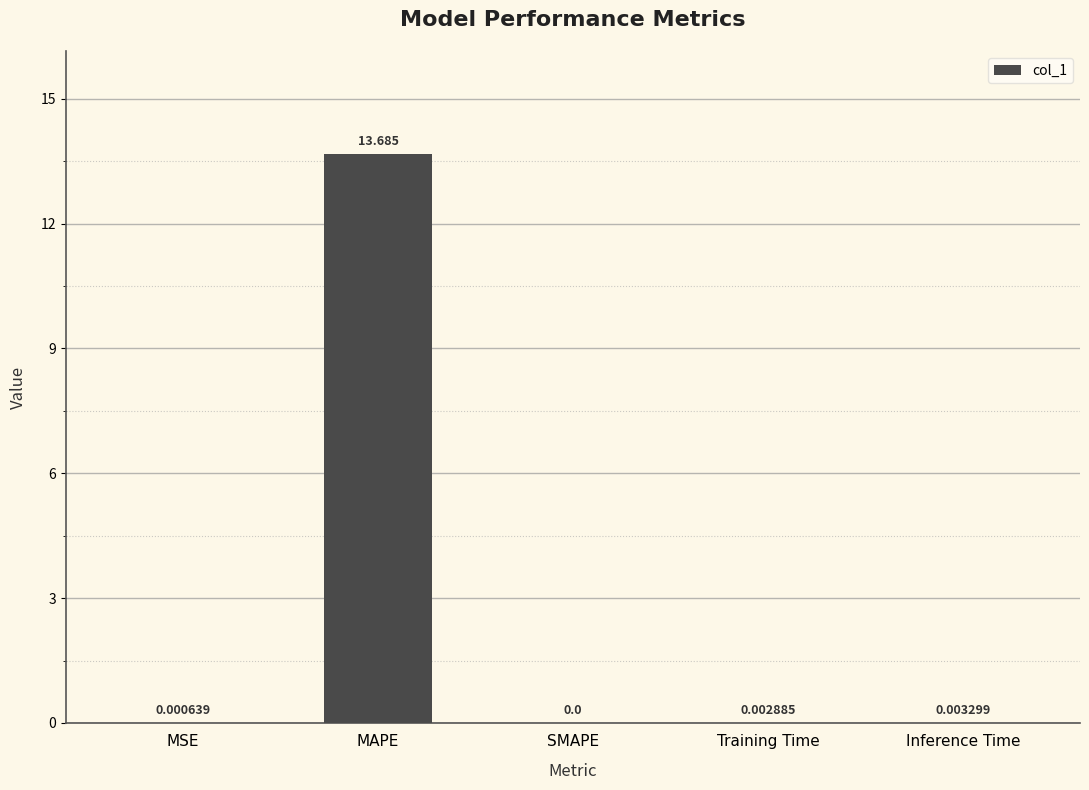

Are the bars horizontal?

No